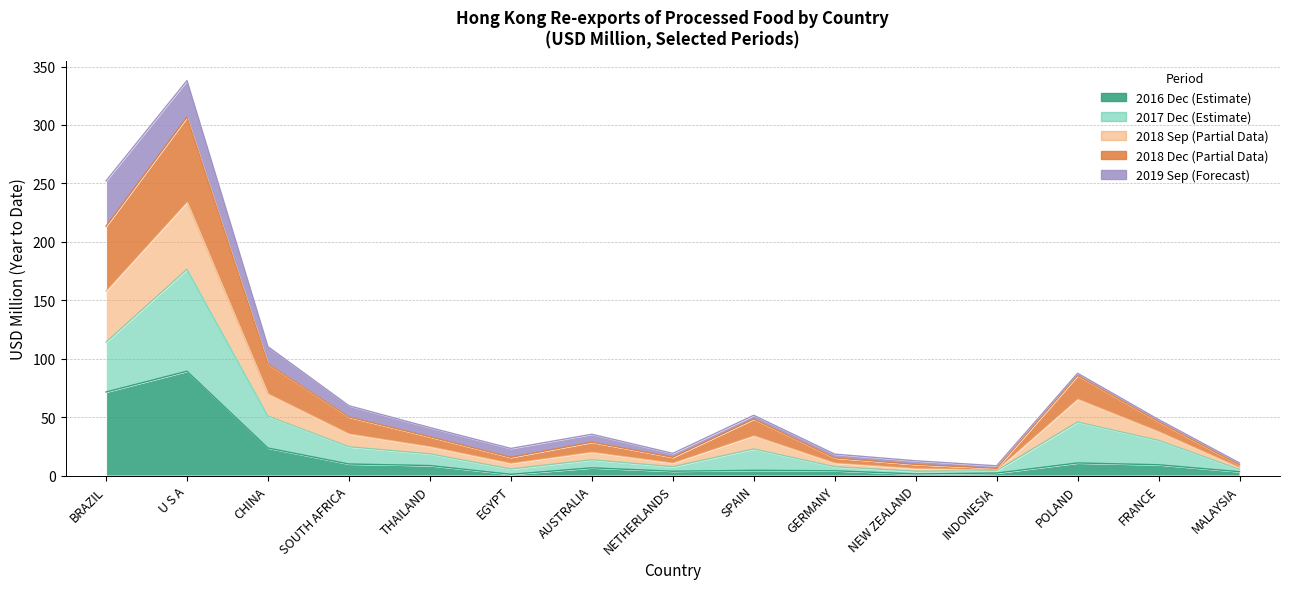

Which series changed the most between GERMANY and INDONESIA?

201812